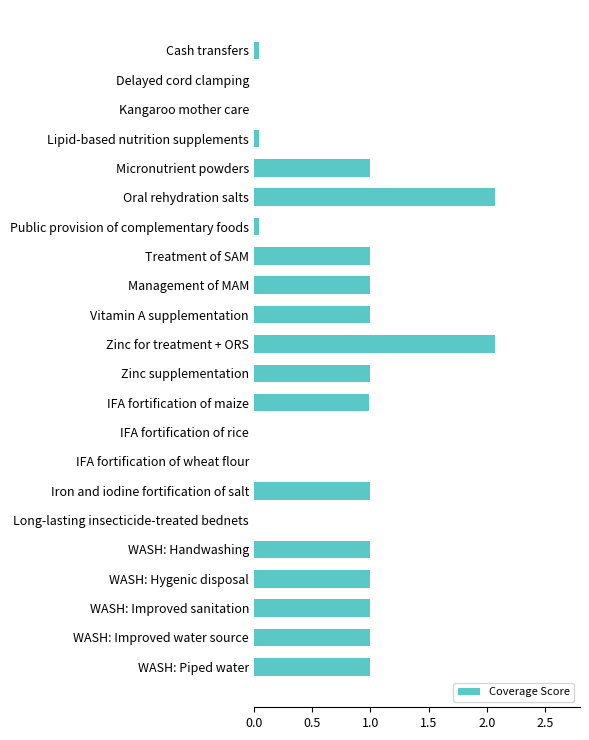

Is it true that the value at Vitamin A supplementation is 0.2?

False